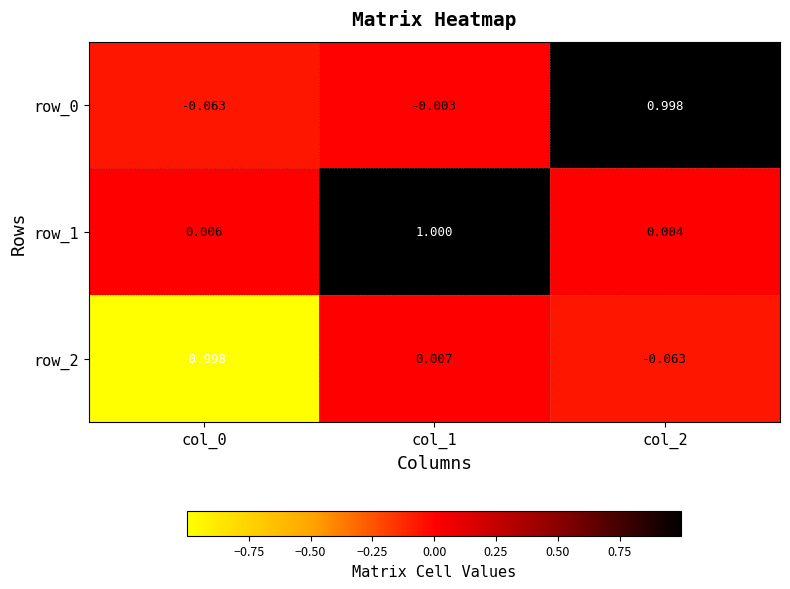

What is the difference between the highest and lowest values at col_1?

1.0